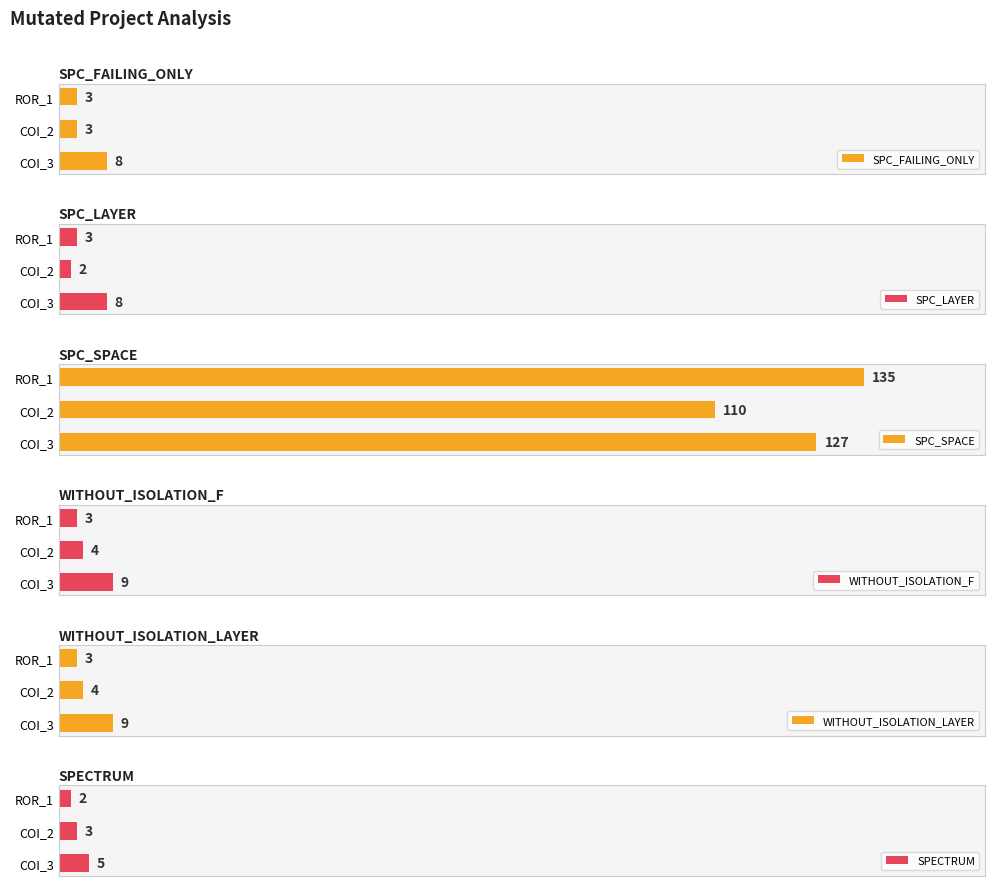

At which label does SPC_FAILING_ONLY reach its peak?

COI_3